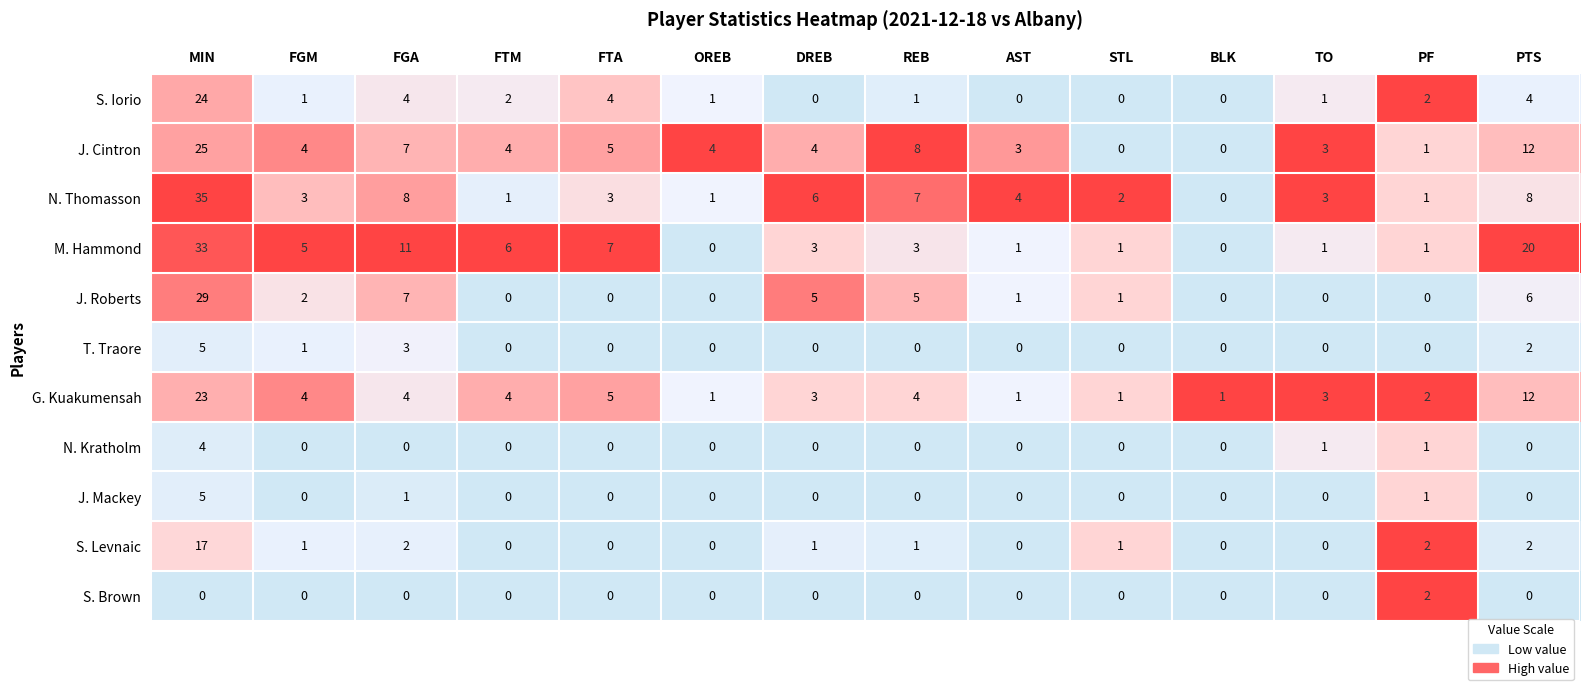

What is the difference between the maximum and second lowest values in the T. Traore series?

5